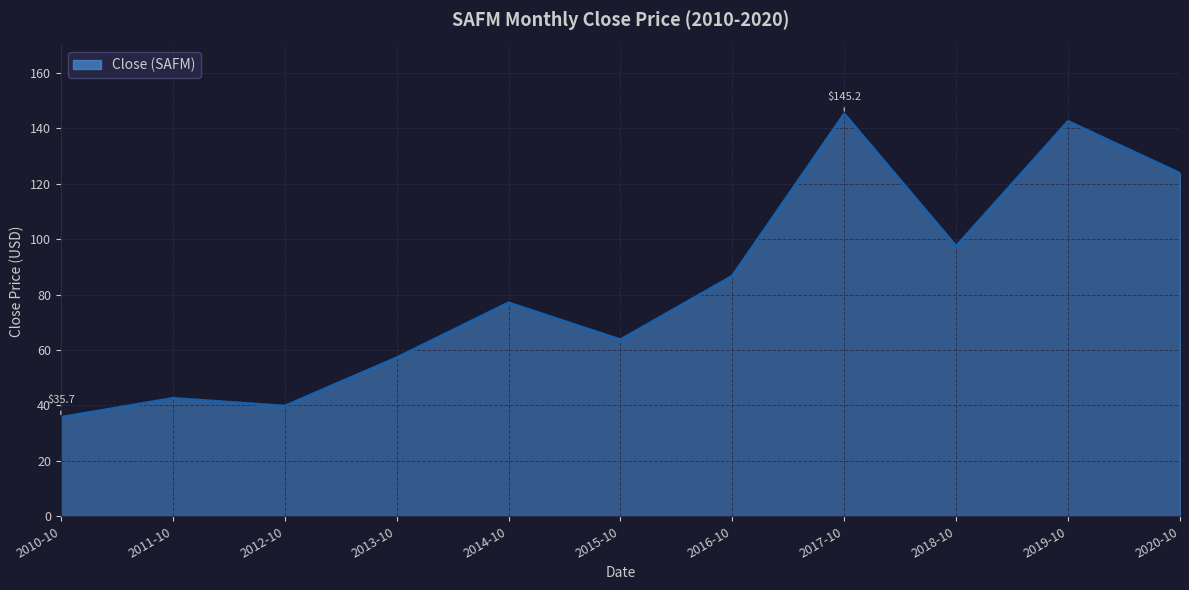

At which category does the data reach its first local peak?

2011-10